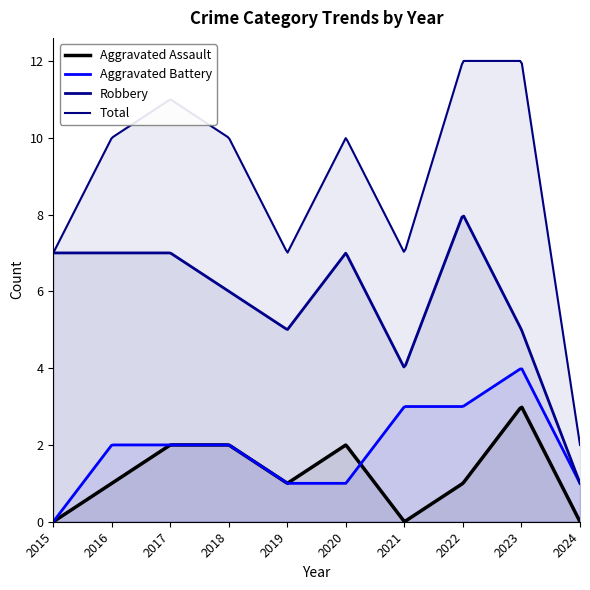

List the labels in order of Total value, smallest first.

2024, 2015, 2019, 2021, 2016, 2018, 2020, 2017, 2022, 2023